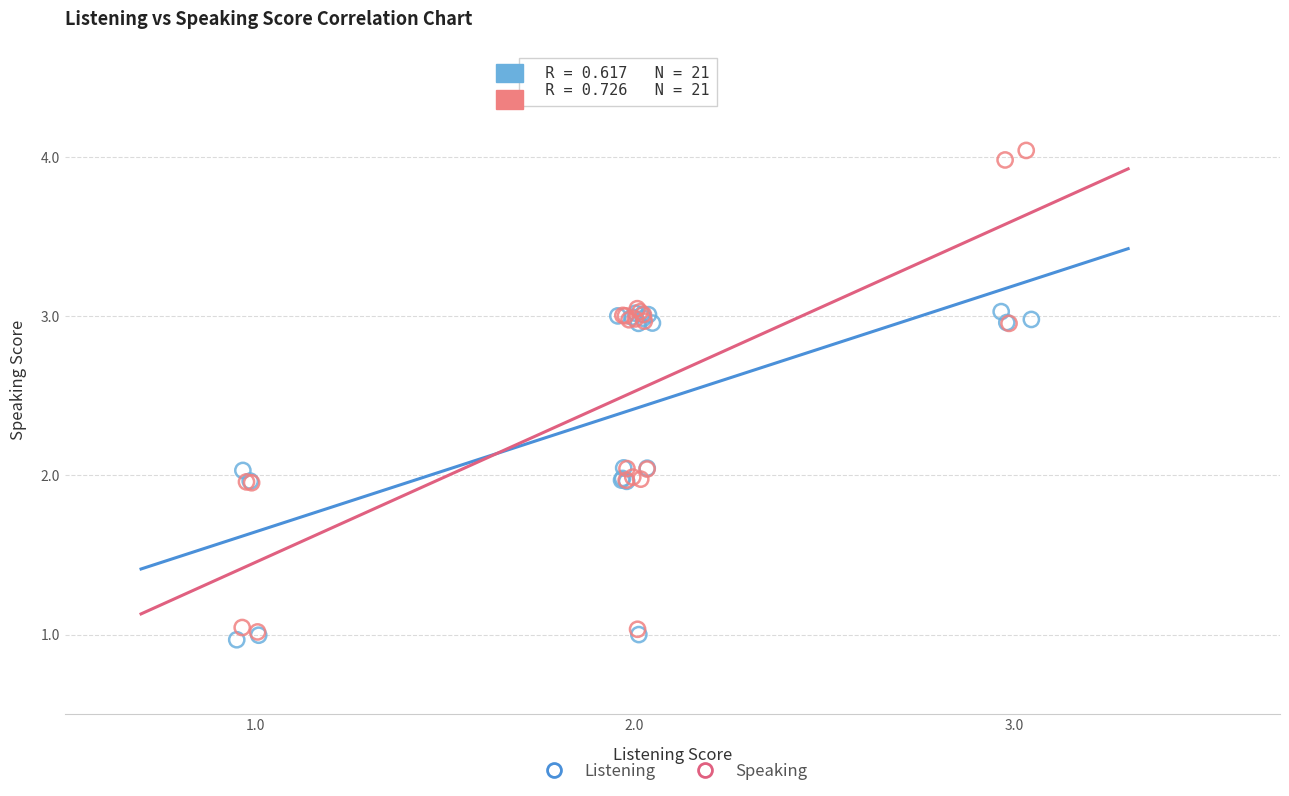

Which series reaches the minimum Y coordinate?

Listening